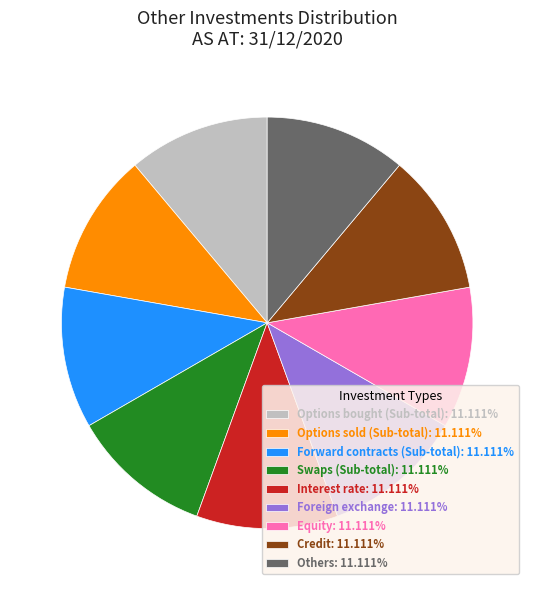

The Forward contracts (Sub-total) slice represents 31% of the pie. True or false?

False